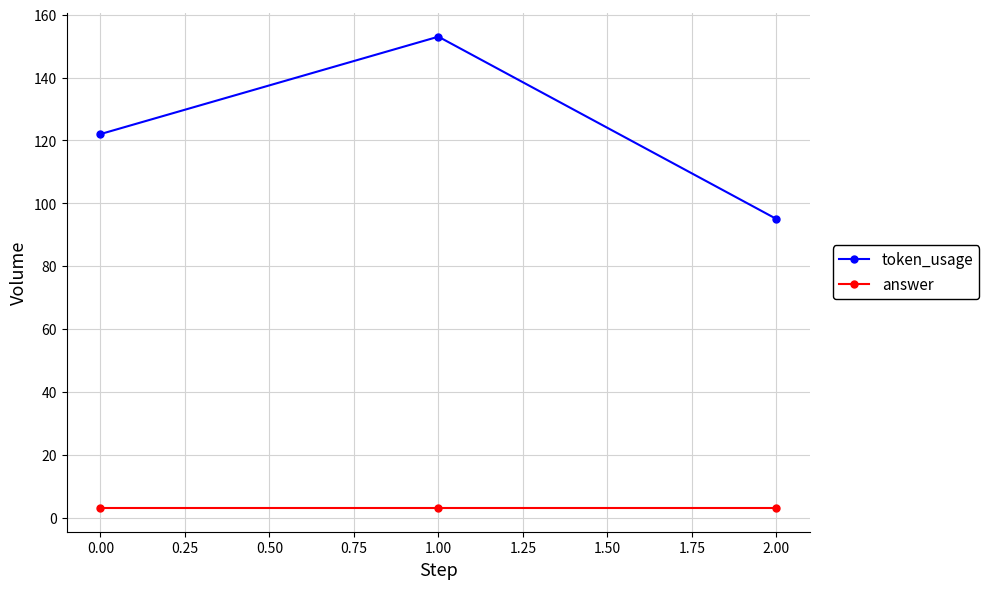

Reading left to right, transcribe all the data shown in this chart.

token_usage: 122	153	95
answer: 3	3	3